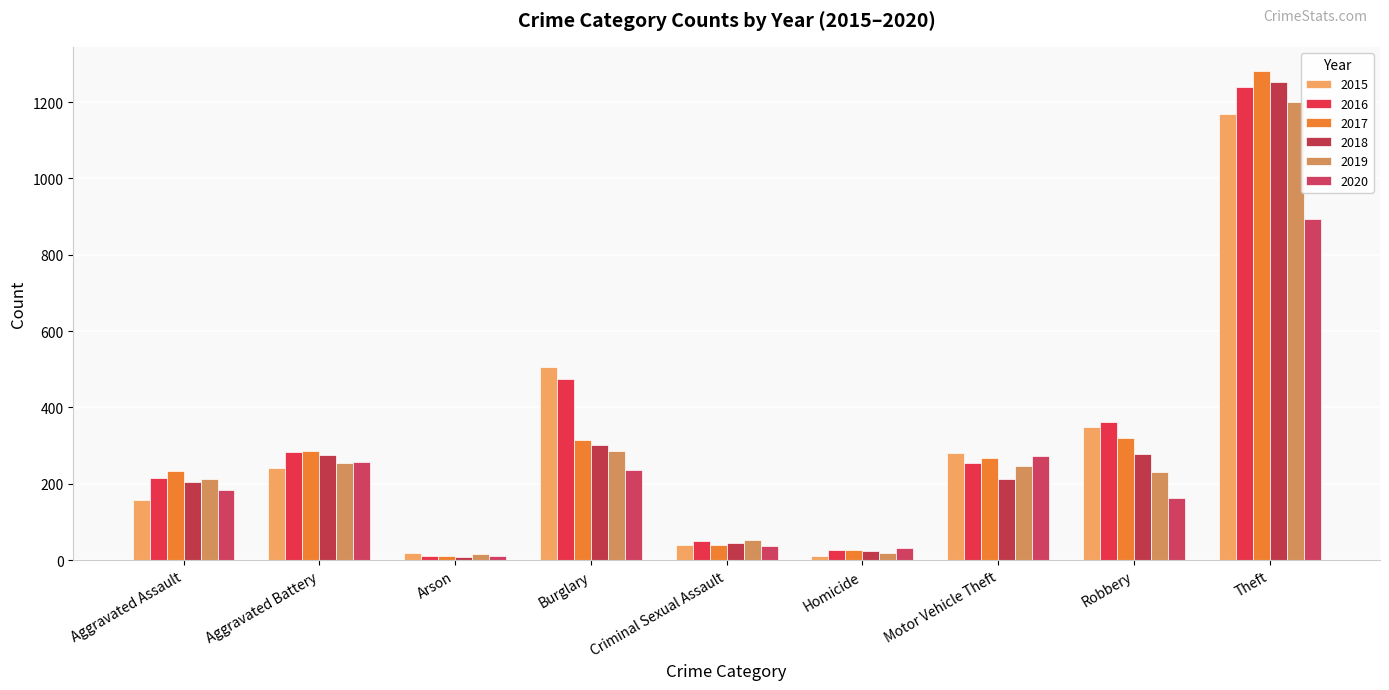

Which category has the lowest value in the 2016 series?

Arson